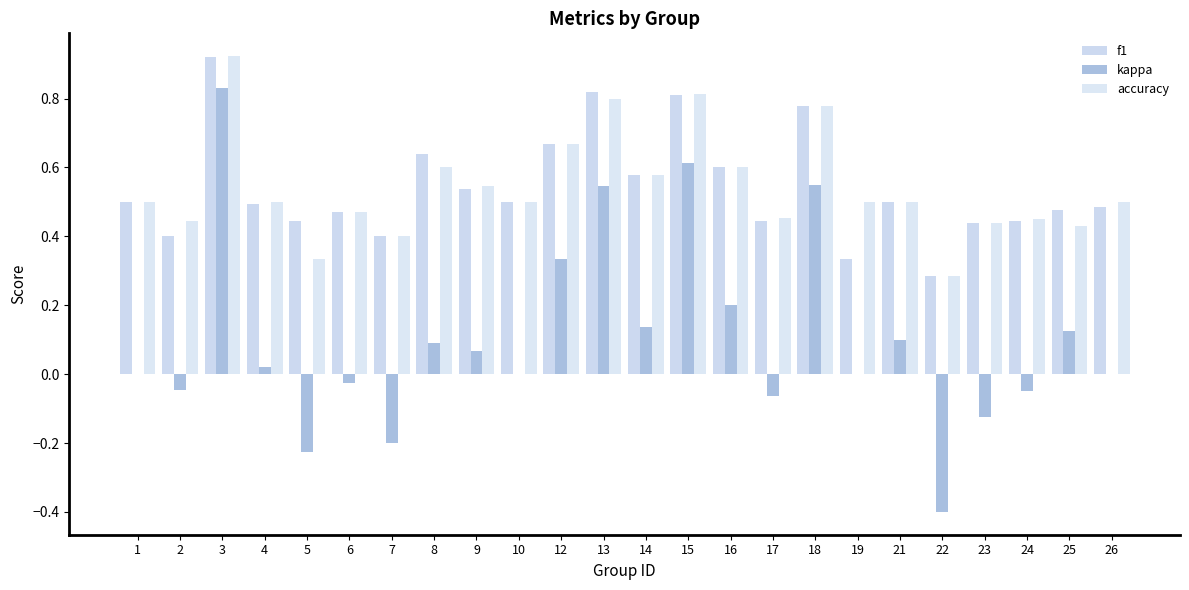

Reading right to left, what are all the values shown in this chart?

f1: 26=0.5	25=0.5	24=0.4	23=0.4	22=0.3	21=0.5	19=0.3	18=0.8	17=0.4	16=0.6	15=0.8	14=0.6	13=0.8	12=0.7	10=0.5	9=0.5	8=0.6	7=0.4	6=0.5	5=0.4	4=0.5	3=0.9	2=0.4	1=0.5
kappa: 26=0.0	25=0.1	24=-0.0	23=-0.1	22=-0.4	21=0.1	19=0.0	18=0.6	17=-0.1	16=0.2	15=0.6	14=0.1	13=0.5	12=0.3	10=0.0	9=0.1	8=0.1	7=-0.2	6=-0.0	5=-0.2	4=0.0	3=0.8	2=-0.0	1=0.0
accuracy: 26=0.5	25=0.4	24=0.5	23=0.4	22=0.3	21=0.5	19=0.5	18=0.8	17=0.5	16=0.6	15=0.8	14=0.6	13=0.8	12=0.7	10=0.5	9=0.5	8=0.6	7=0.4	6=0.5	5=0.3	4=0.5	3=0.9	2=0.4	1=0.5